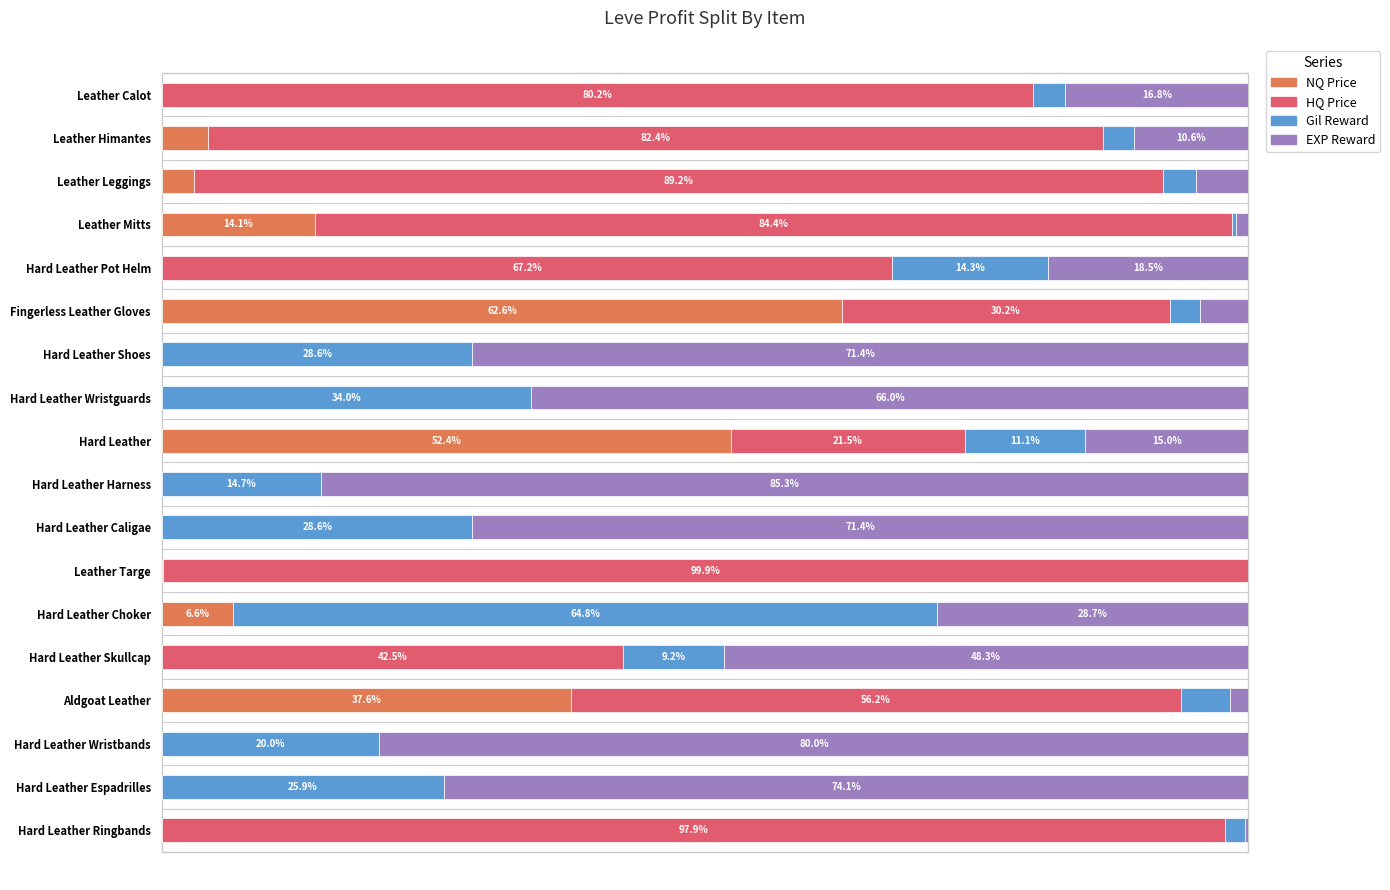

What are all the series names shown in the legend?

NQ Price, HQ Price, Gil Reward, EXP Reward